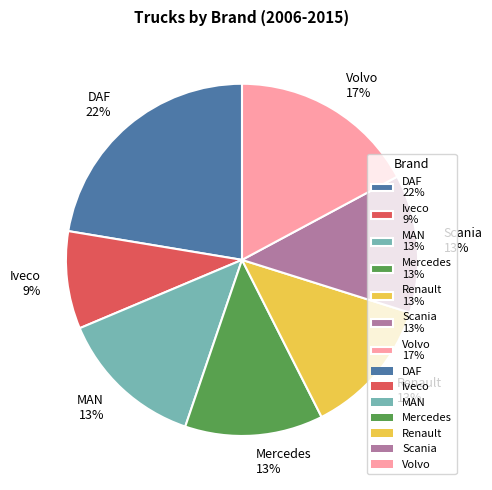

How many segments does this pie chart have?

7